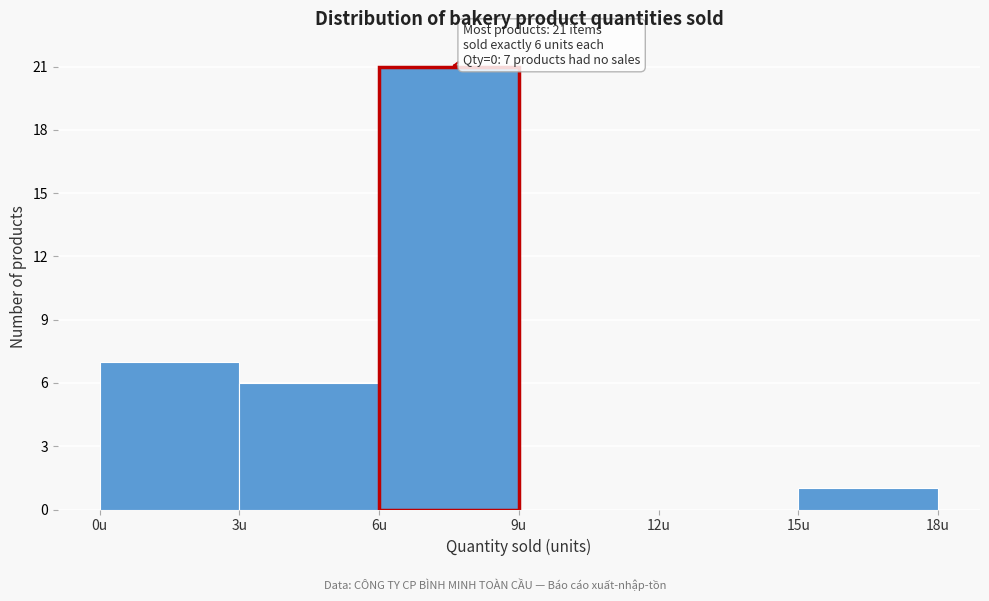

Which range on the x-axis has the tallest bar?

6 to 9